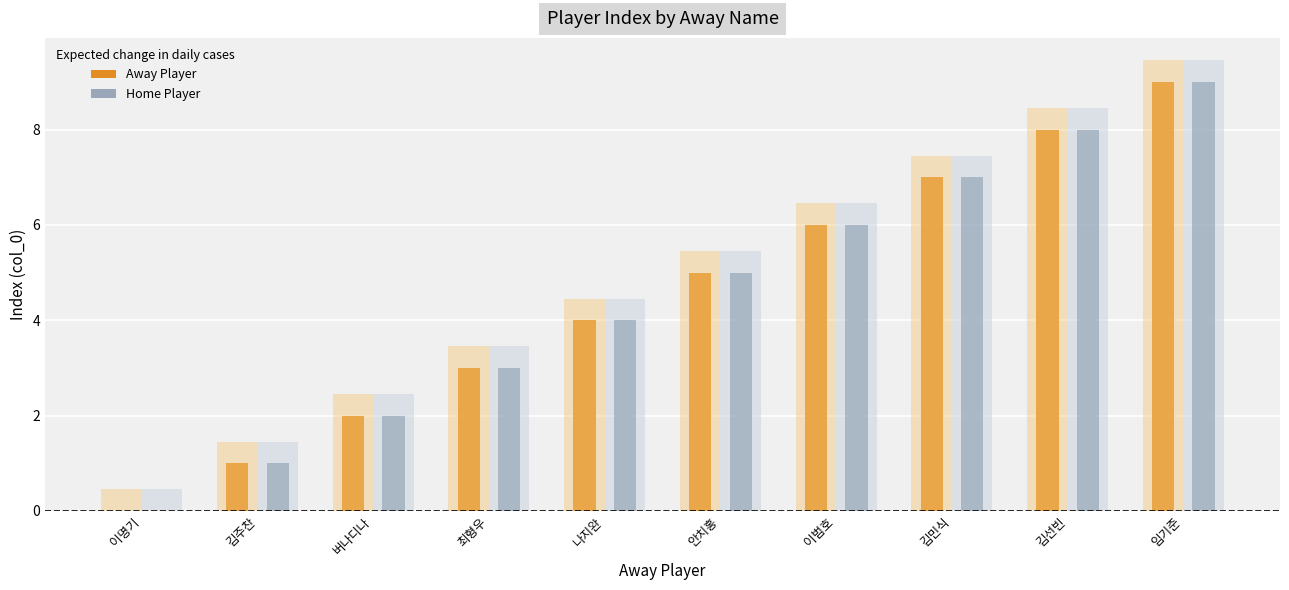

What are all the series names shown in the legend?

Away Player, Home Player